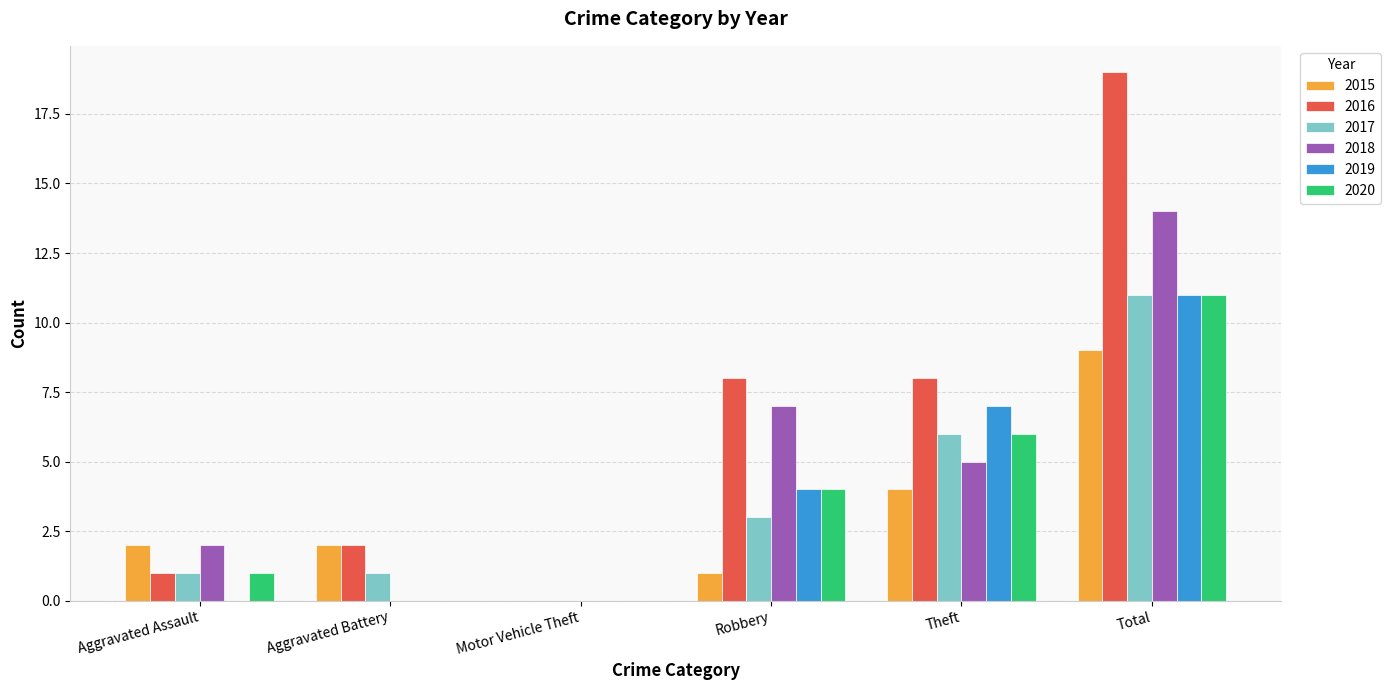

Reading left to right, transcribe all the data shown in this chart.

2015: 2	2	0	1	4	9
2016: 1	2	0	8	8	19
2017: 1	1	0	3	6	11
2018: 2	0	0	7	5	14
2019: 0	0	0	4	7	11
2020: 1	0	0	4	6	11